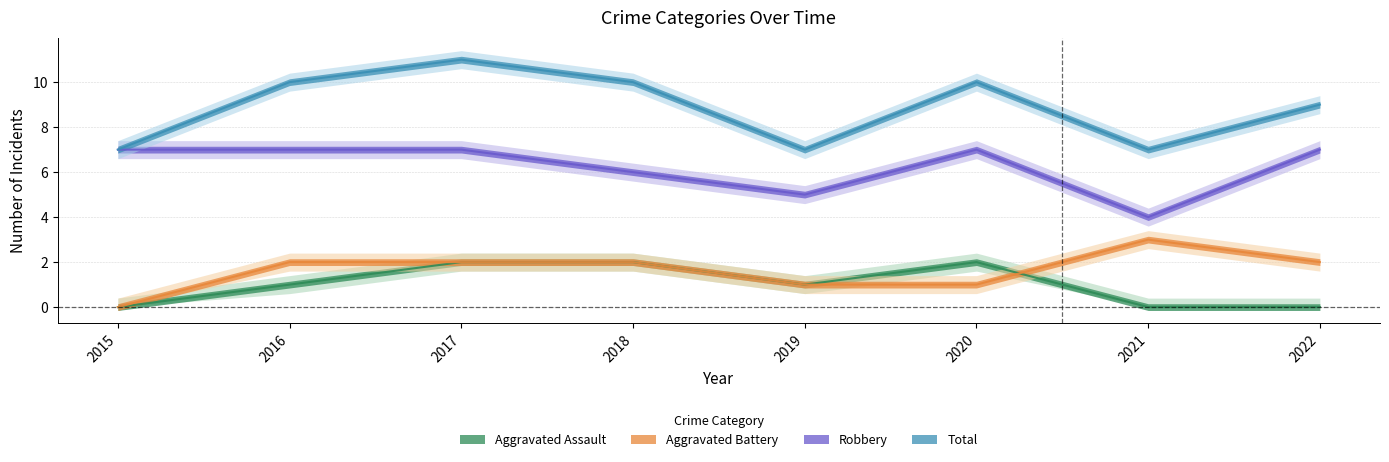

What is the maximum value for Total?

11